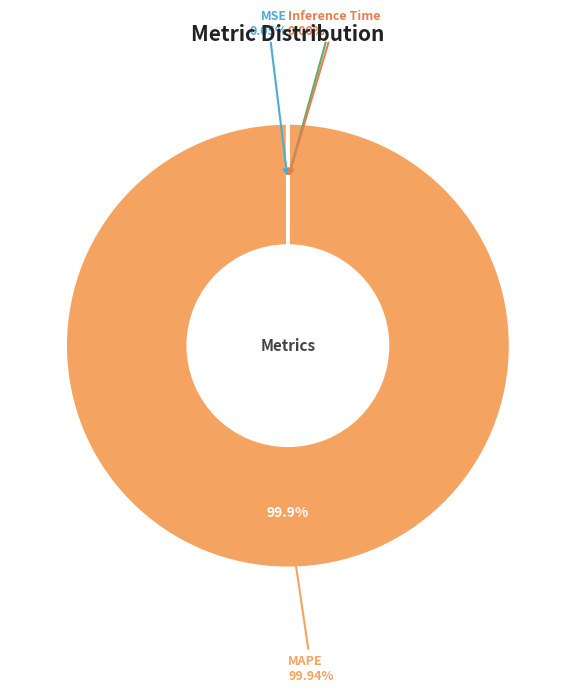

Rank the categories by value from highest to lowest.

MAPE, MSE, Training Time, Inference Time